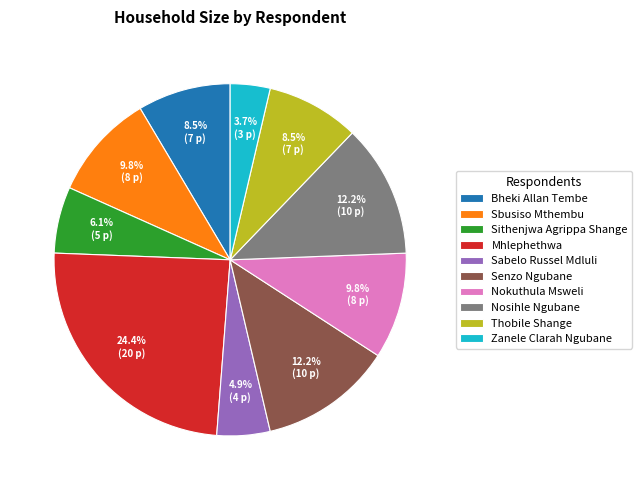

Do Thobile Shange and Senzo Ngubane together represent more than half of the pie?

No